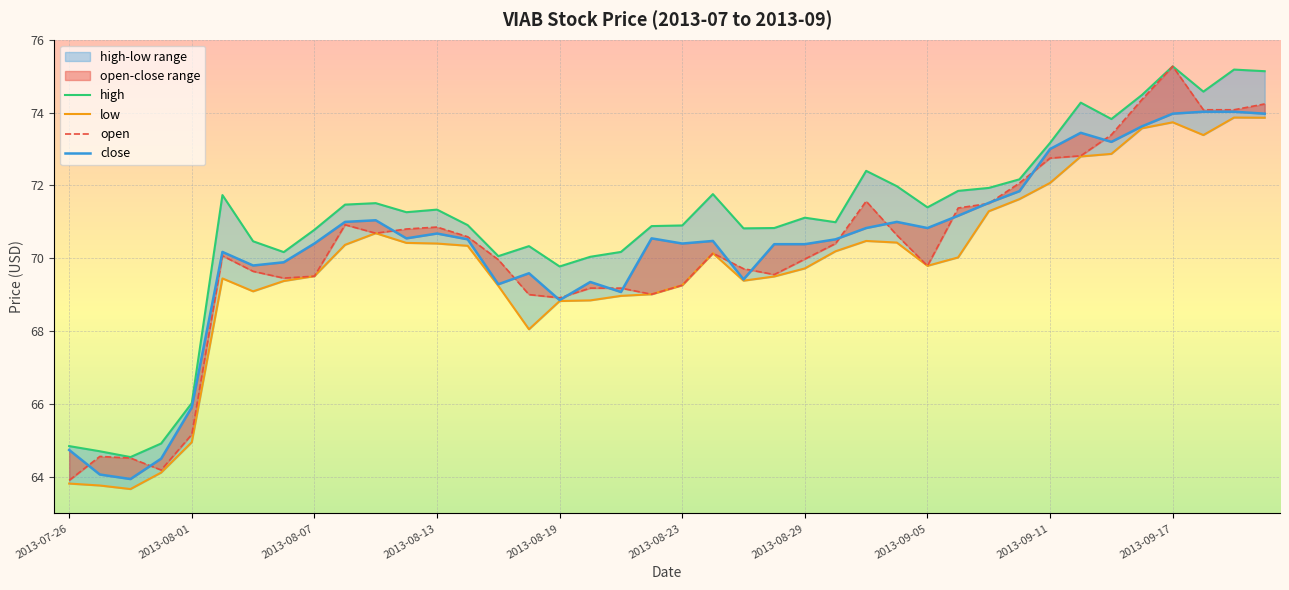

What is the lowest value of the high series?

64.5